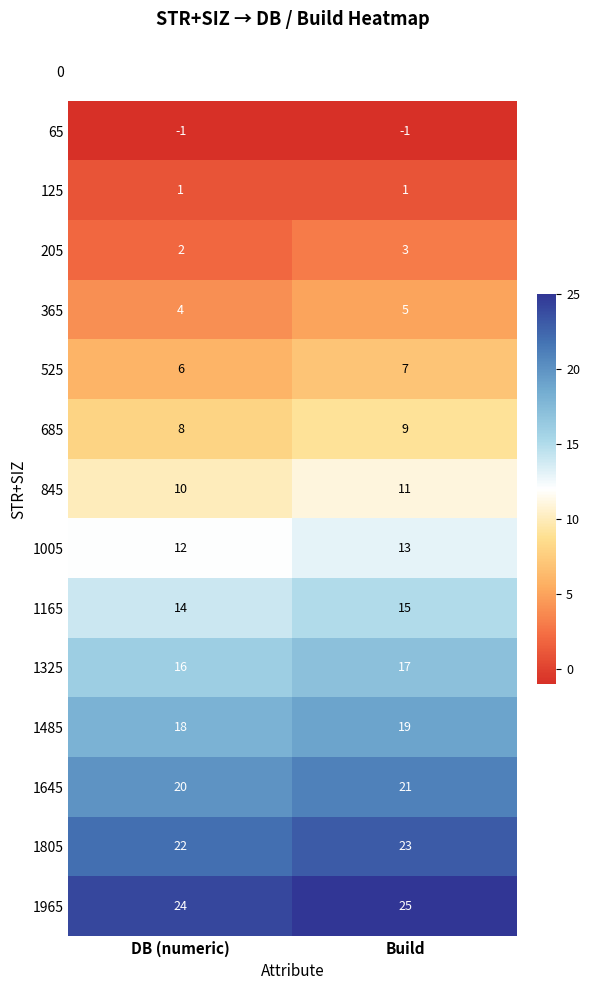

Is the value of 1485 at Build greater than the value of 205 at Build?

Yes